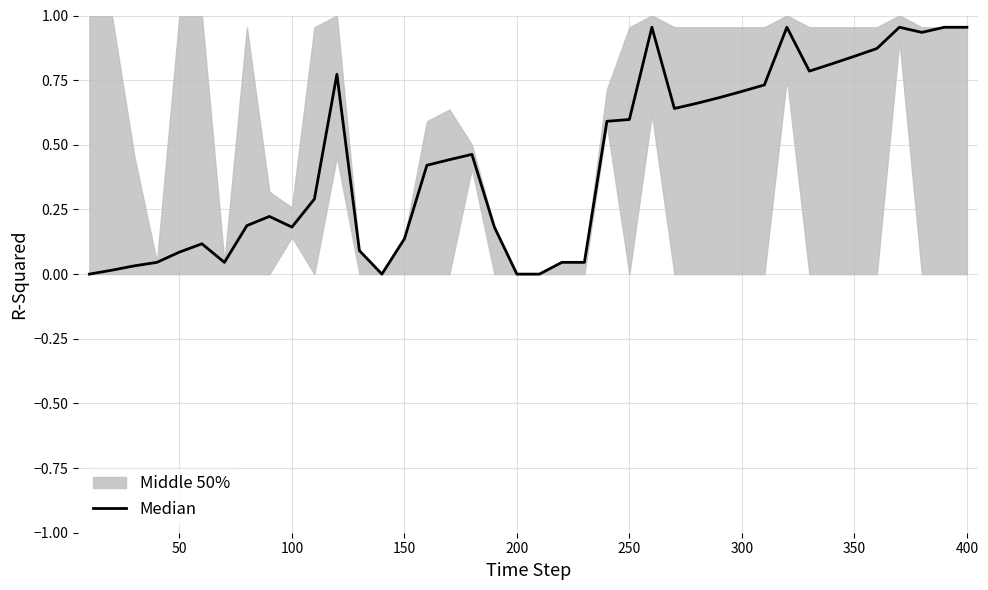

What is the sum of the values at 33 and 32?

1.6